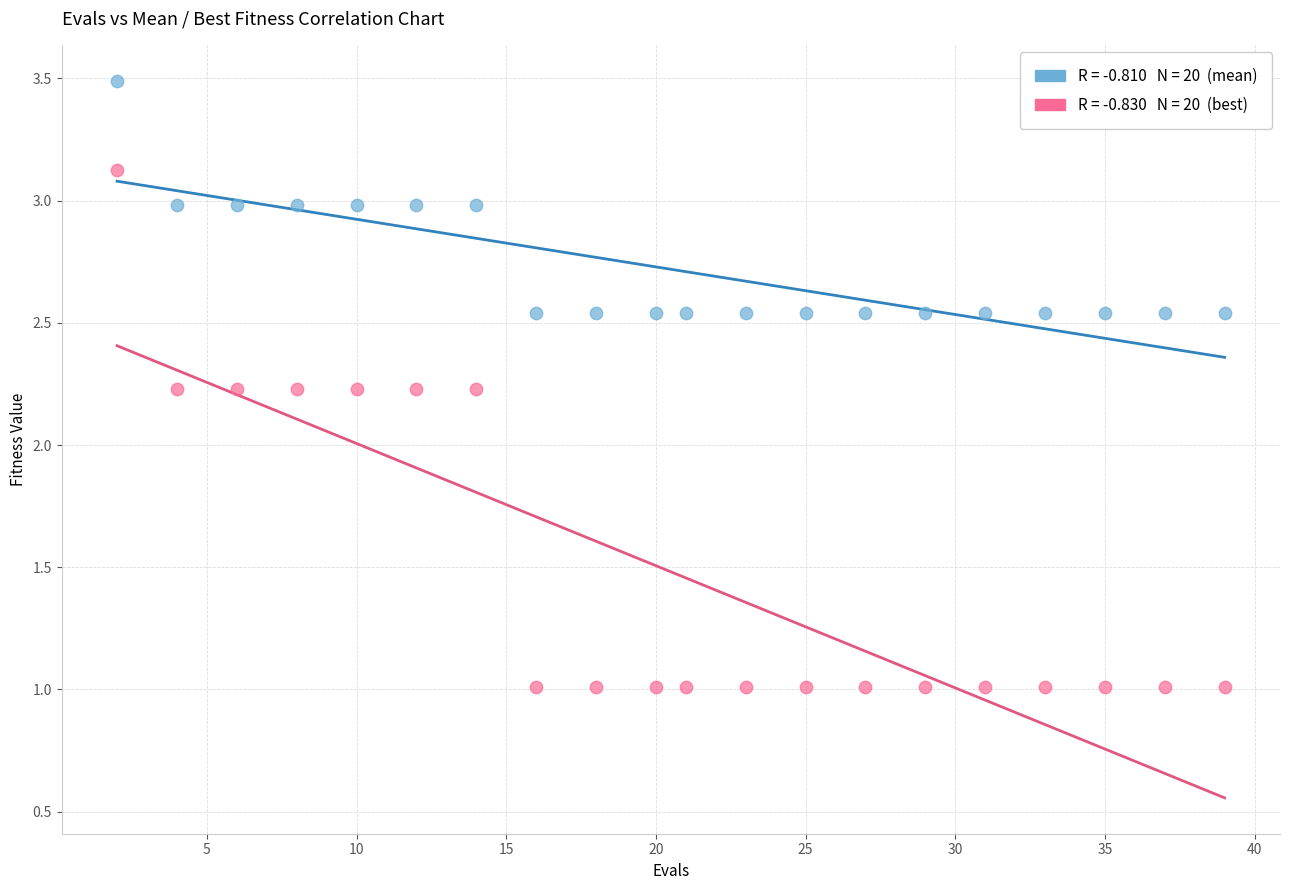

Across all data points, what is the range of X values (max minus min)?

37.0